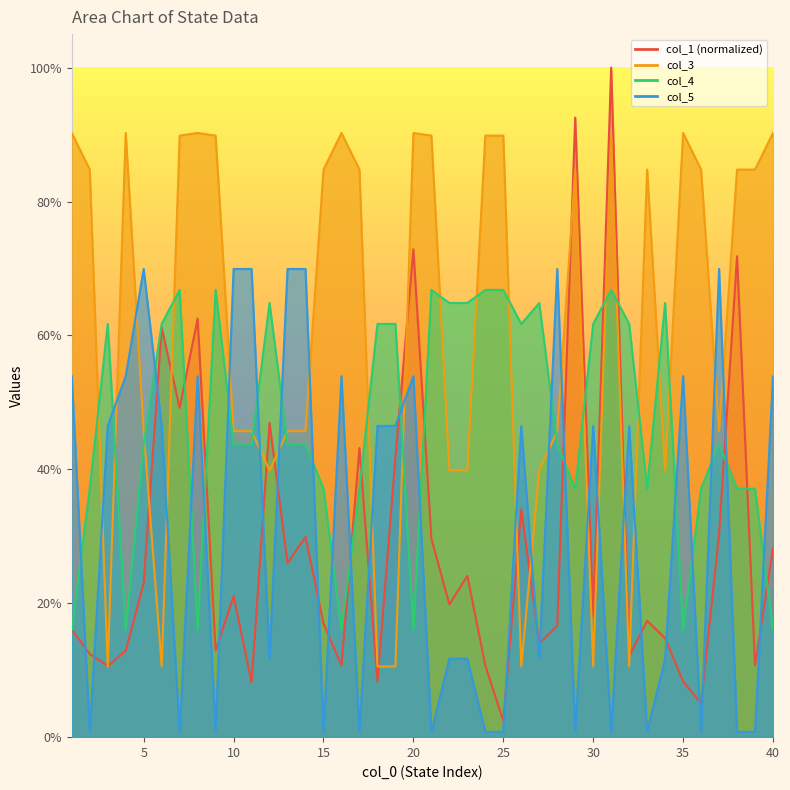

What is the greatest value displayed?

1.0